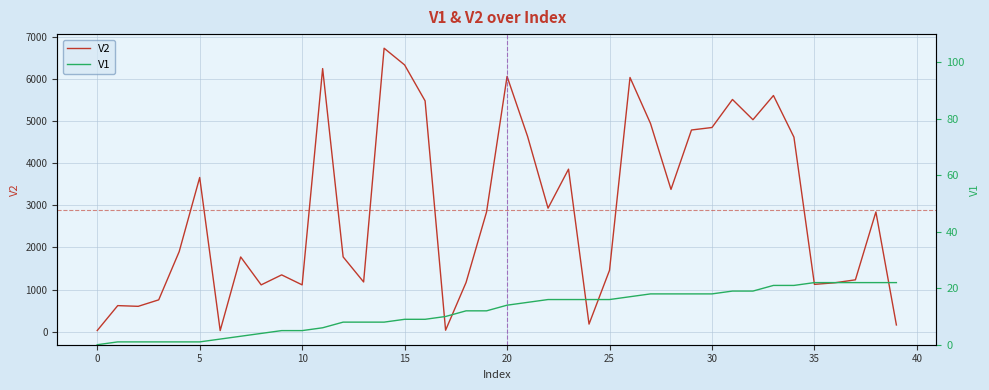

True or false: V1 has a value of 12 at 13.

False